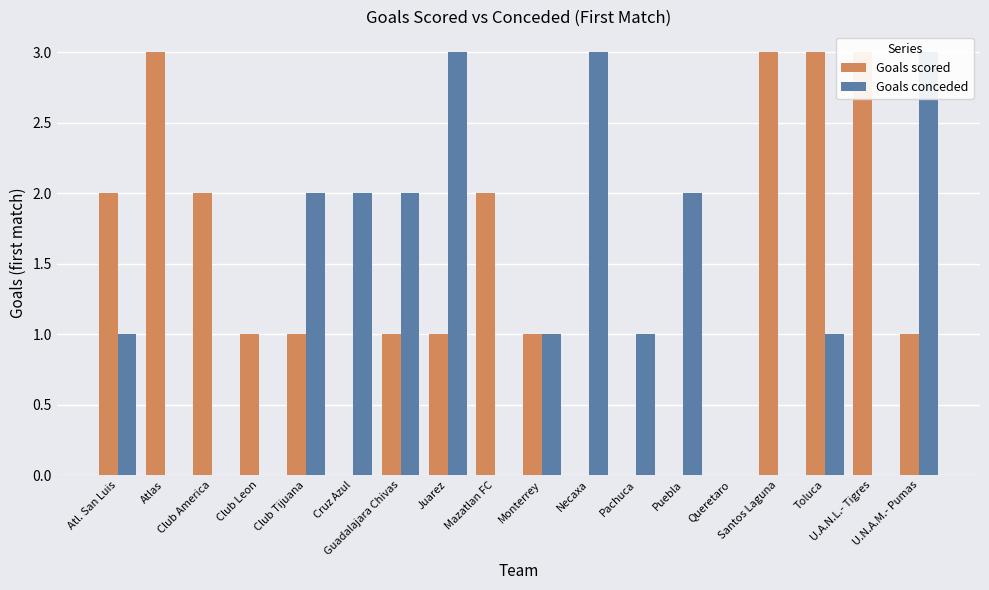

What is the greatest value displayed?

3